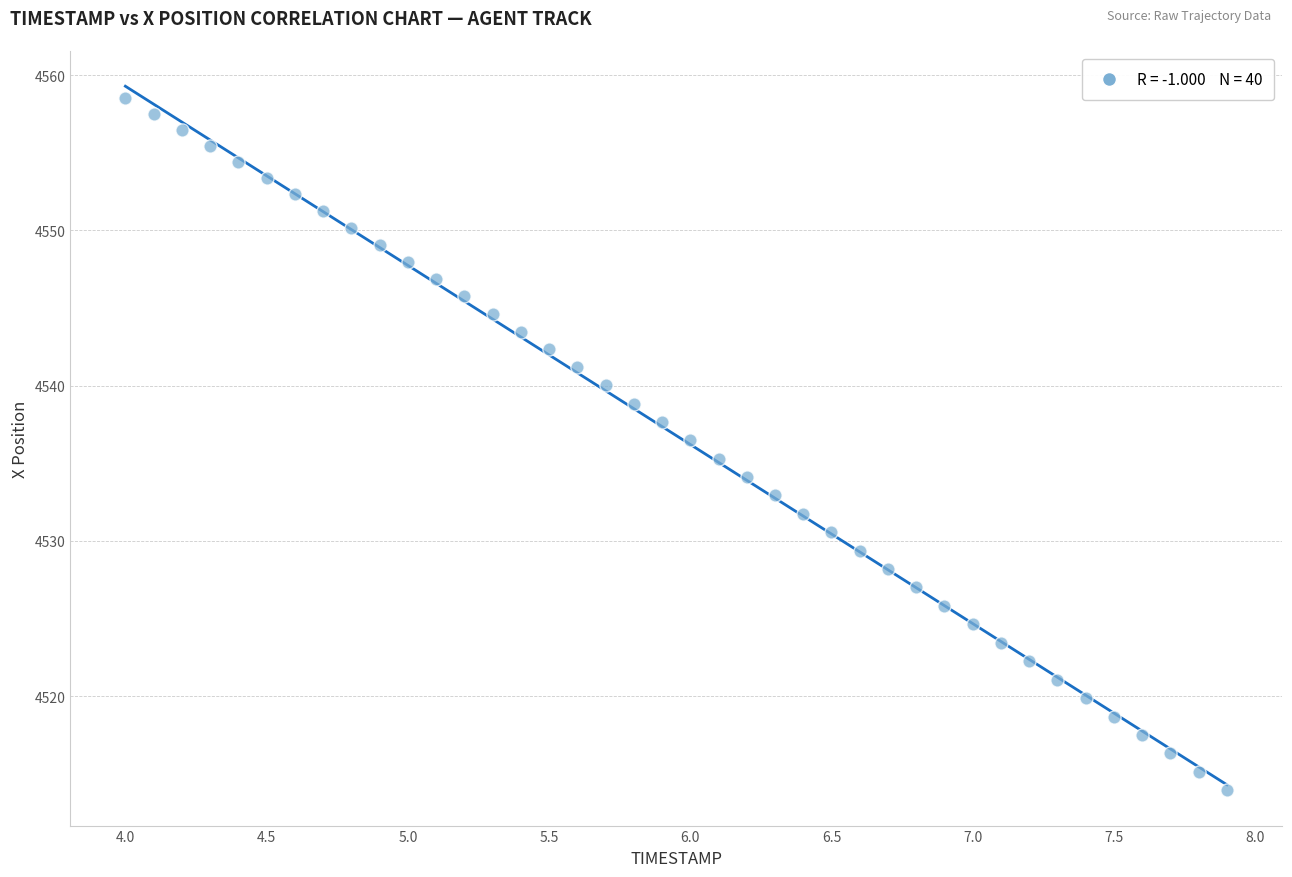

What is the range of Y values (max minus min)?

44.6